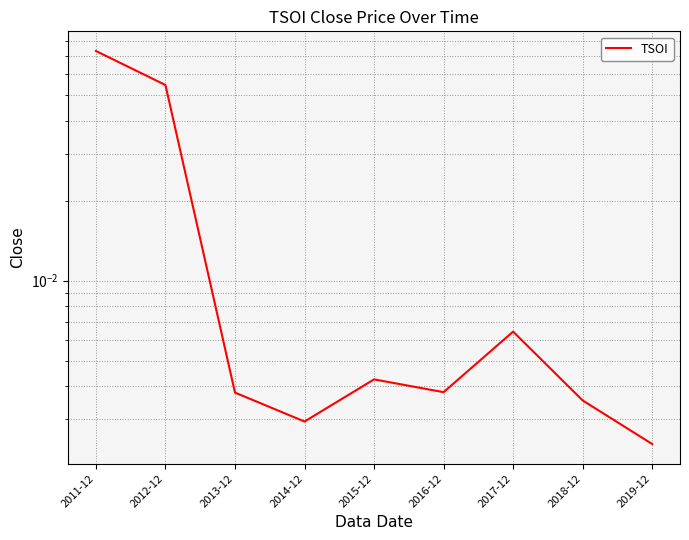

Which has a higher value, 2014-12 or 2015-12?

2015-12